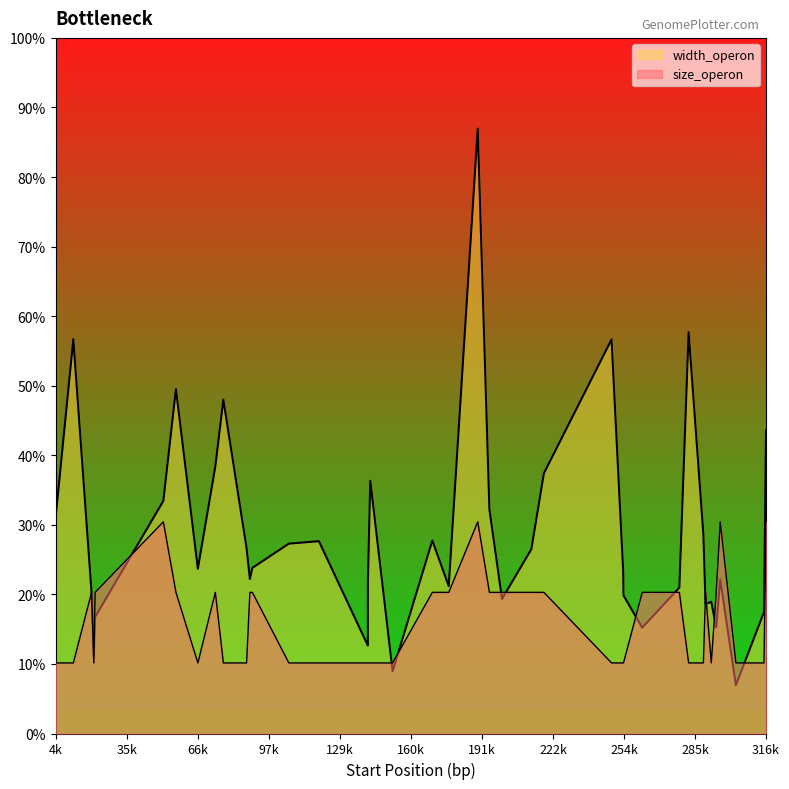

How many interior local peaks does the size_operon series have?

6